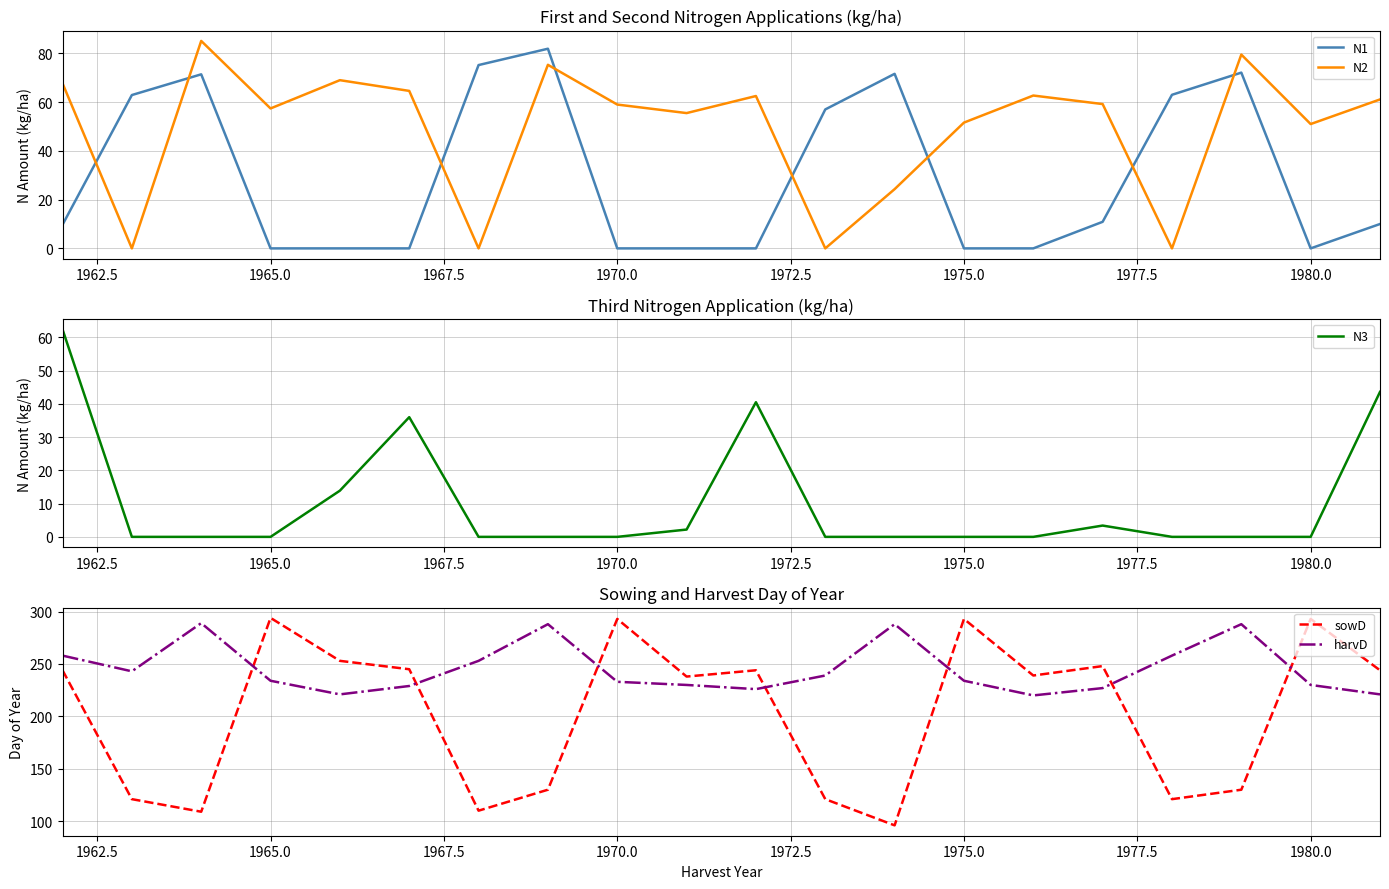

What is the greatest value displayed?

294.0